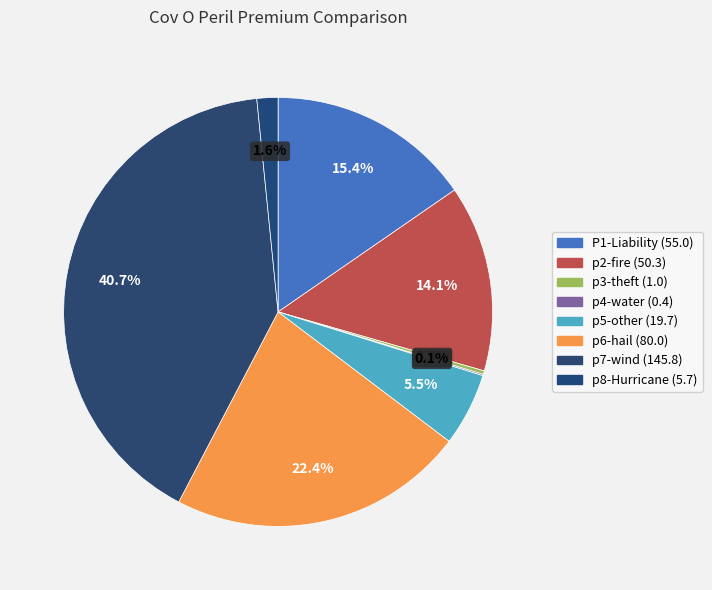

Combined, do p3-theft and p4-water account for over 50%?

No